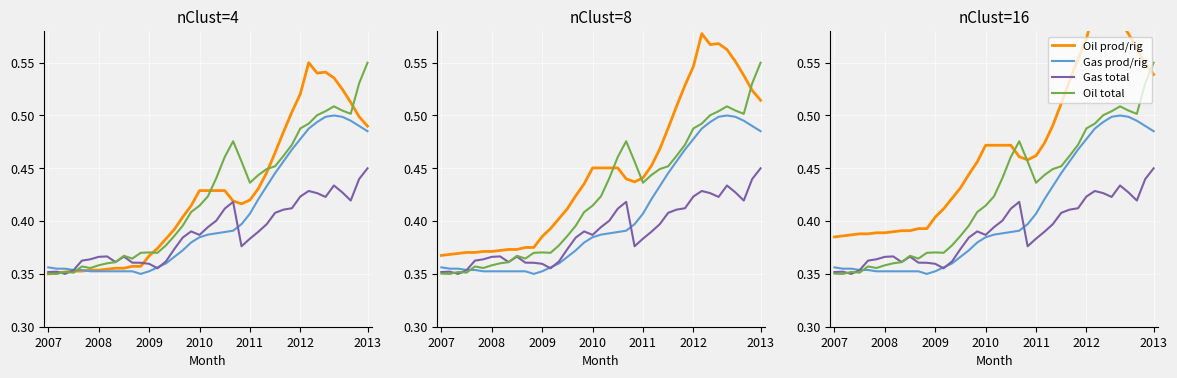

Which series changed the most between 14 and 16?

Oil prod/rig